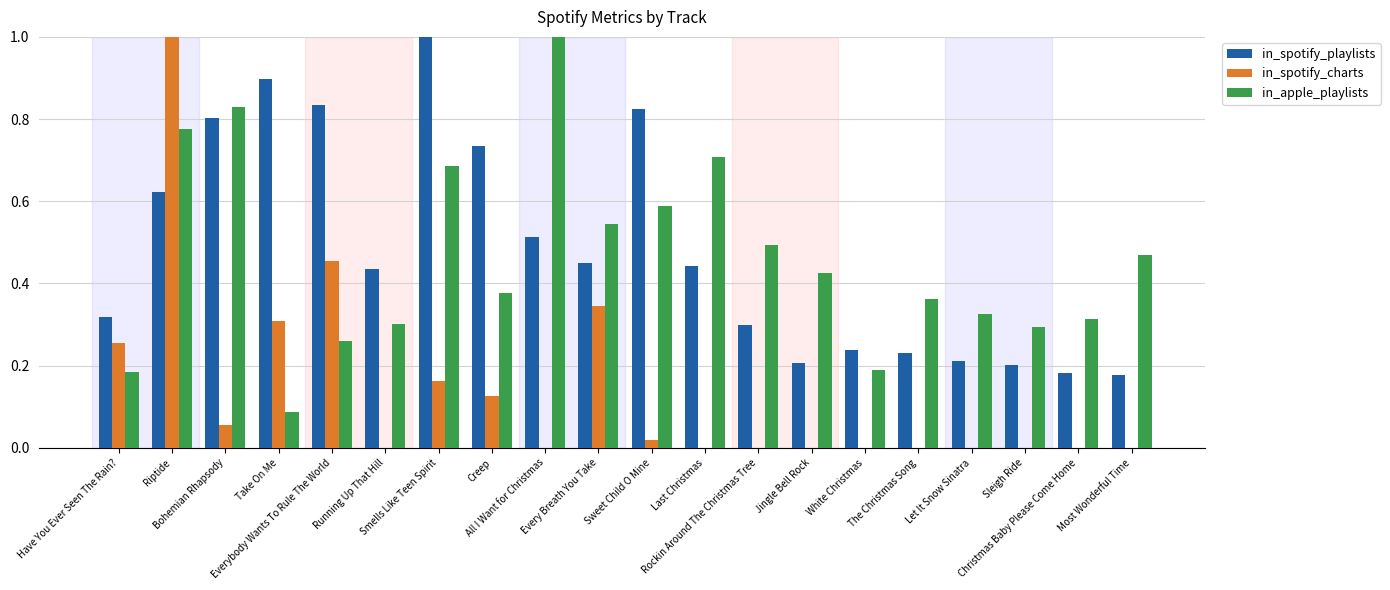

What is the maximum value for in_spotify_playlists?

1.0